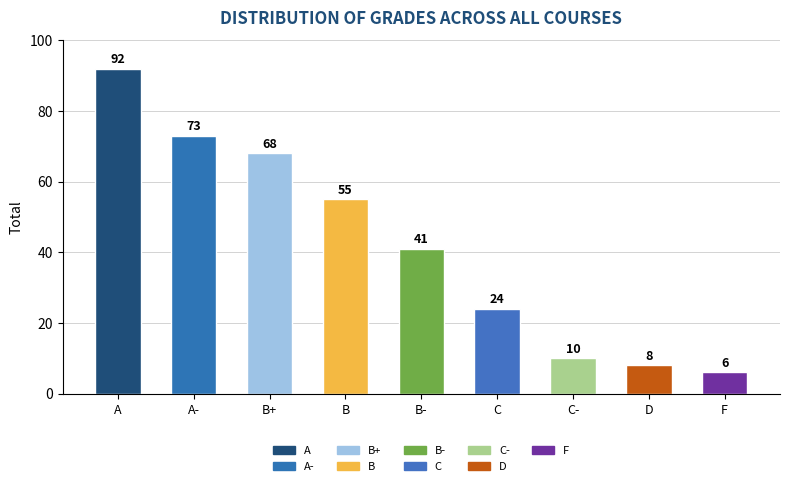

How many data points are less than 41?

4